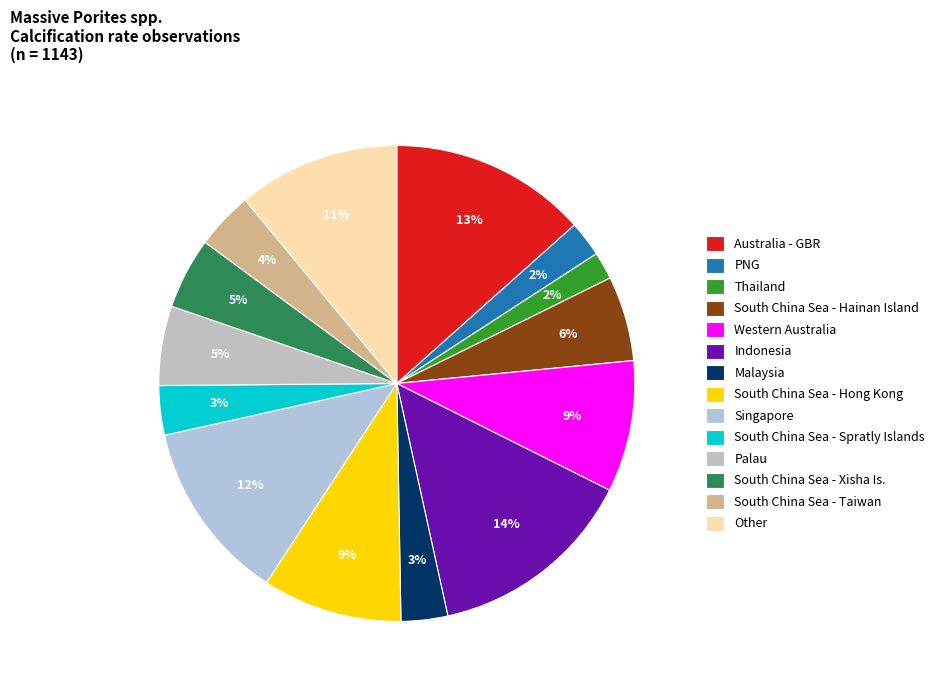

Count the number of slices in the pie.

14